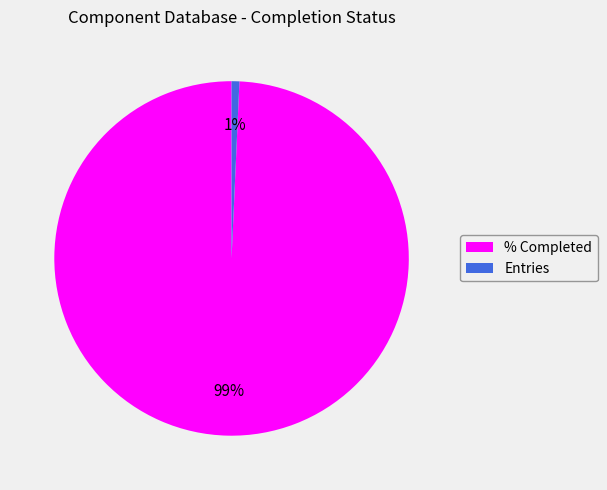

Does any single category account for the majority?

Yes